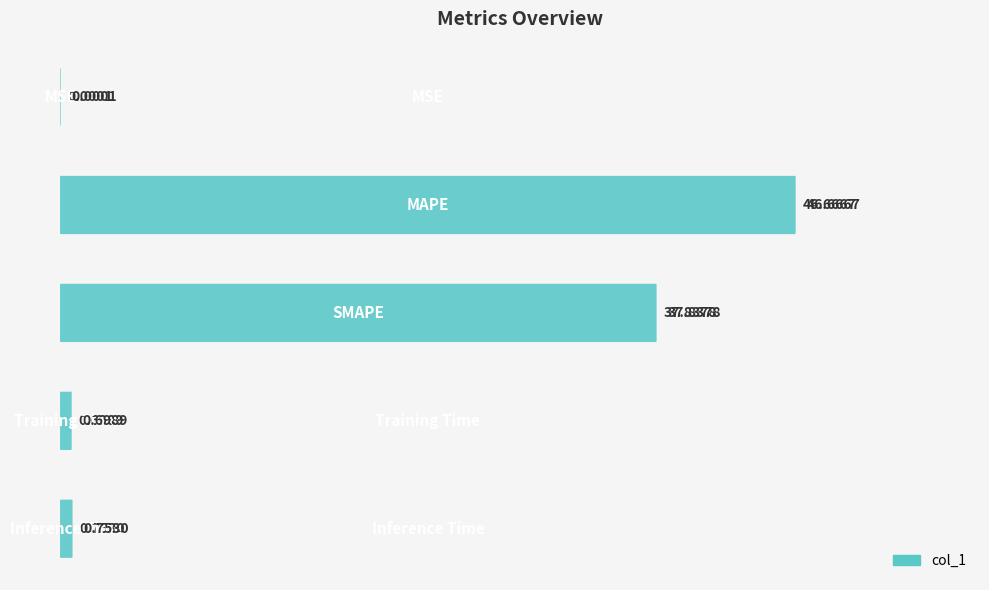

The value at 20 is 52.2. True or false?

False